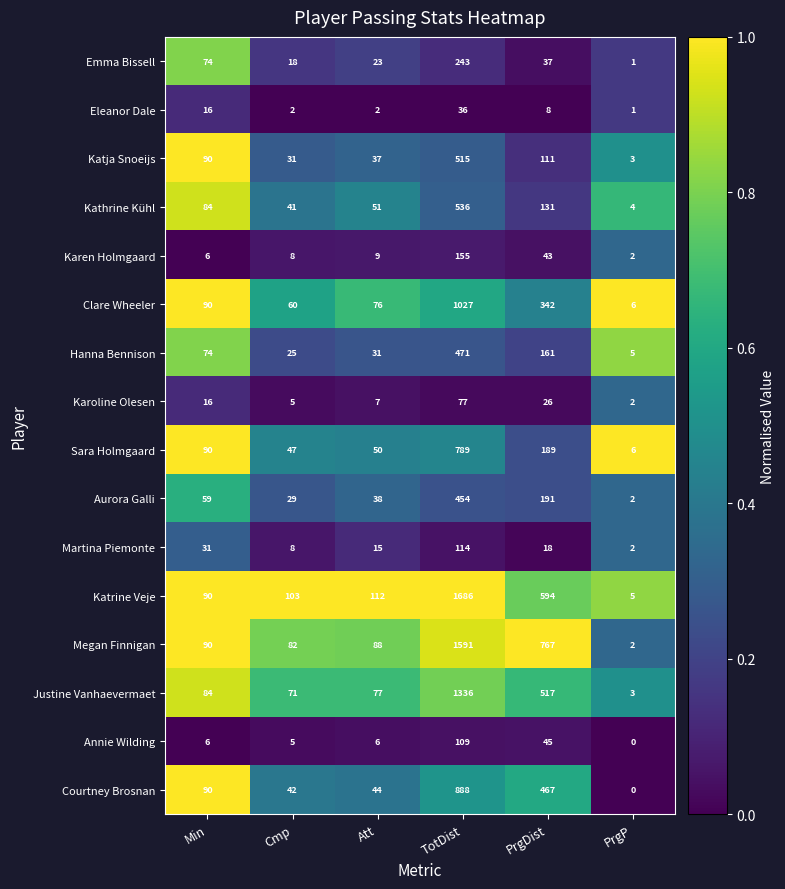

Which series has the largest total across all categories?

Megan Finnigan